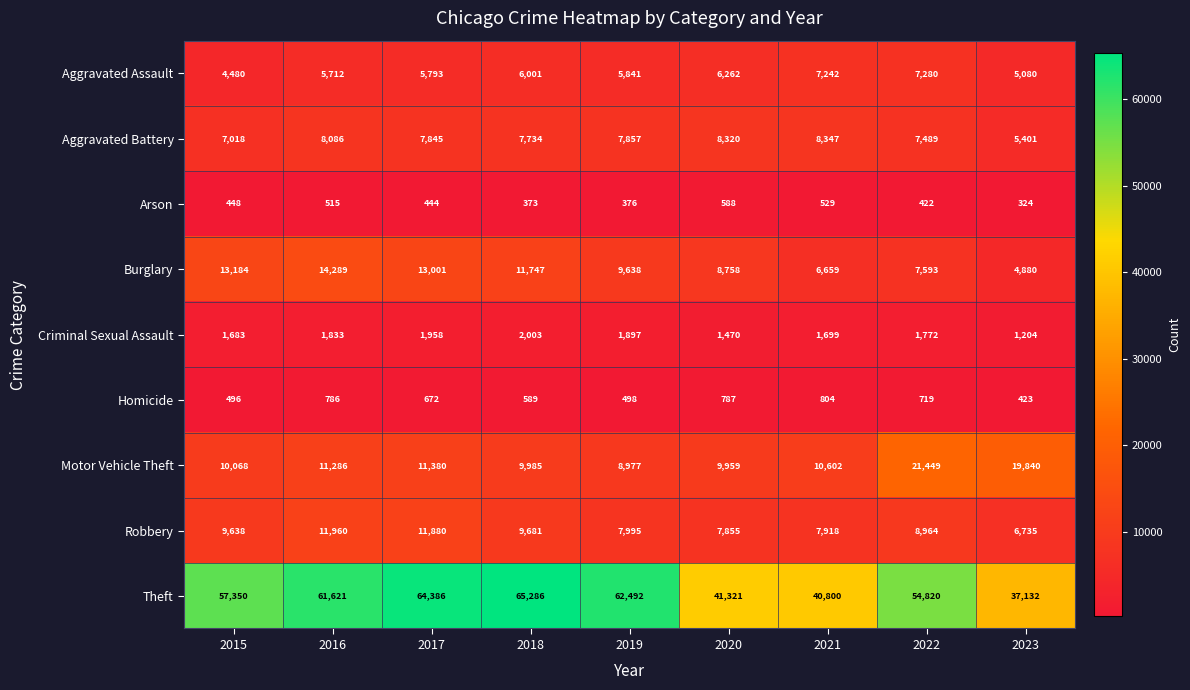

What is the average value of the Criminal Sexual Assault series?

1724